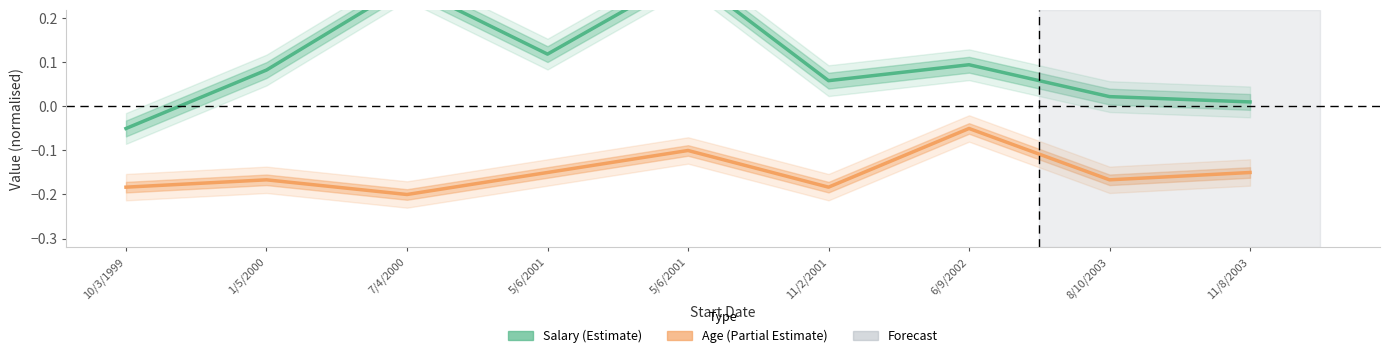

True or false: Age and Salary intersect in this chart.

False